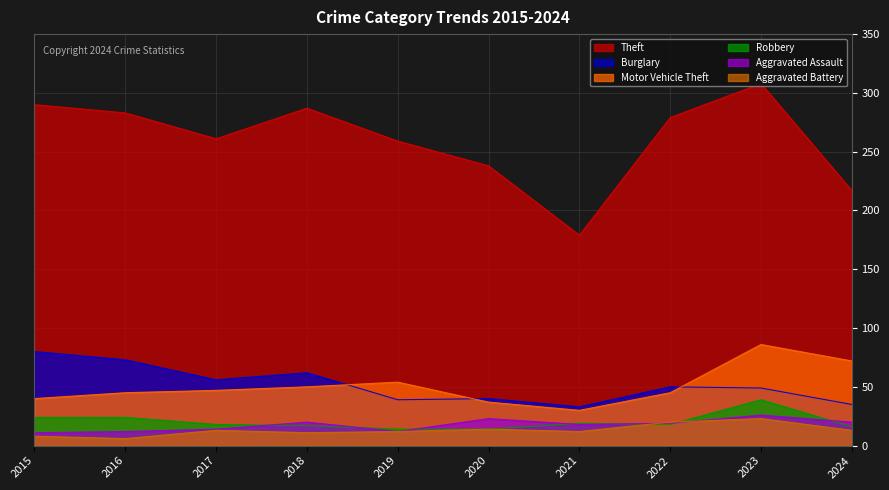

True or false: Burglary has a value of 49 at 2023.

True